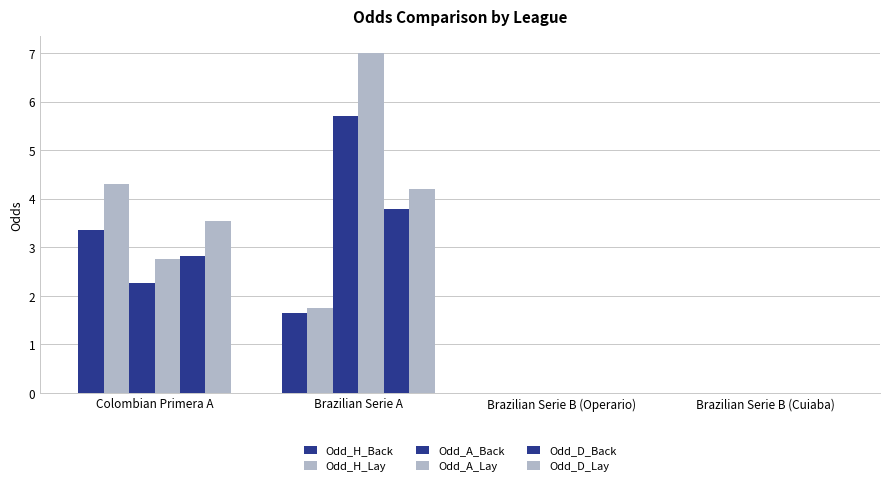

How many data points in Odd_A_Back are above 2?

2